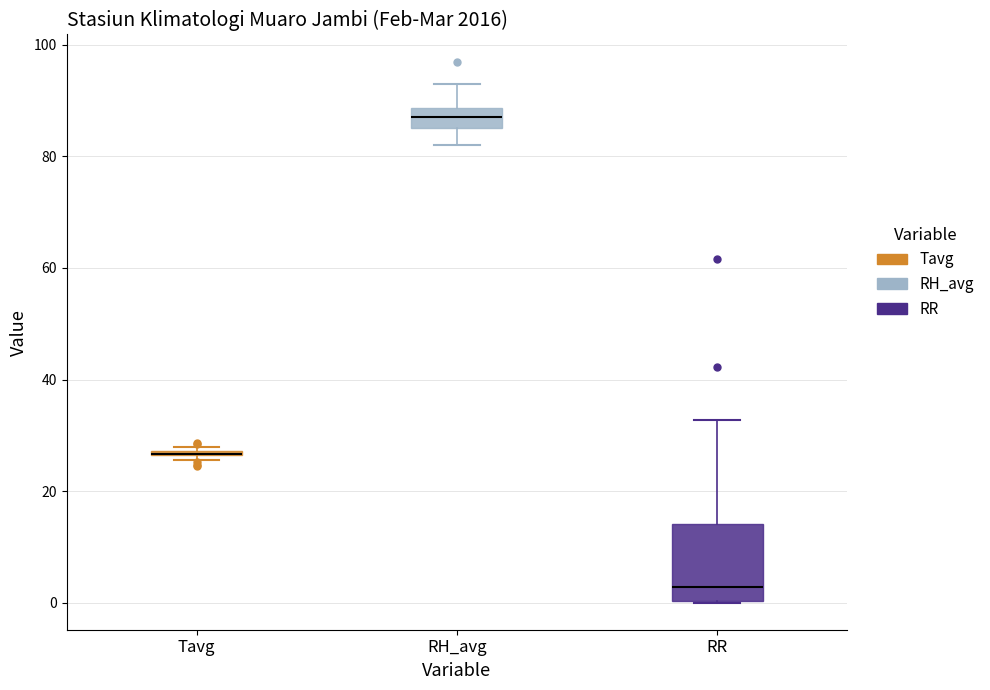

Where is the upper edge of the box for RR on the y-axis? The values are not printed on the chart, so give them approximately, as read against the axis.

14